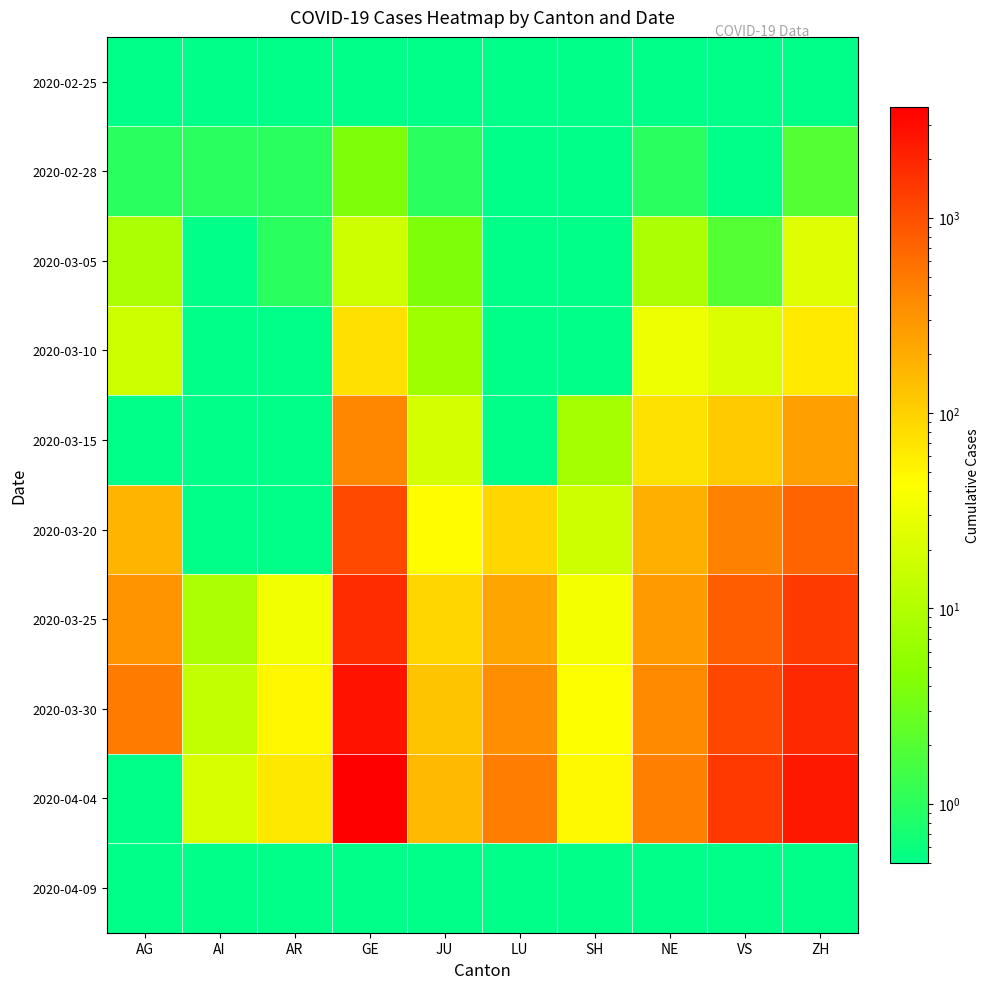

Reading right to left, transcribe all the data shown in this chart.

2020-02-25: ZH=0.1	VS=0.1	NE=0.1	SH=0.1	LU=0.1	JU=0.1	GE=0.1	AR=0.1	AI=0.1	AG=0.1
2020-02-28: ZH=2.0	VS=0.1	NE=1.0	SH=0.1	LU=0.1	JU=1.0	GE=4.0	AR=1.0	AI=1.0	AG=1.0
2020-03-05: ZH=24.0	VS=2.0	NE=9.0	SH=0.1	LU=0.1	JU=4.0	GE=17.0	AR=1.0	AI=0.1	AG=9.0
2020-03-10: ZH=63.0	VS=22.0	NE=31.0	SH=0.1	LU=0.1	JU=7.0	GE=75.0	AR=0.1	AI=0.1	AG=17.0
2020-03-15: ZH=251.0	VS=115.0	NE=74.0	SH=8.0	LU=0.1	JU=19.0	GE=403.0	AR=0.1	AI=0.1	AG=0.1
2020-03-20: ZH=712.0	VS=436.0	NE=189.0	SH=17.0	LU=92.0	JU=44.0	GE=1110.0	AR=0.1	AI=0.1	AG=168.0
2020-03-25: ZH=1371.0	VS=793.0	NE=280.0	SH=35.0	LU=228.0	JU=92.0	GE=1755.0	AR=34.0	AI=9.0	AG=319.0
2020-03-30: ZH=1862.0	VS=1144.0	NE=378.0	SH=42.0	LU=351.0	JU=128.0	GE=2682.0	AR=50.0	AI=14.0	AG=481.0
2020-04-04: ZH=2467.0	VS=1416.0	NE=452.0	SH=47.0	LU=469.0	JU=154.0	GE=3685.0	AR=66.0	AI=21.0	AG=0.1
2020-04-09: ZH=0.1	VS=0.1	NE=0.1	SH=0.1	LU=0.1	JU=0.1	GE=0.1	AR=0.1	AI=0.1	AG=0.1